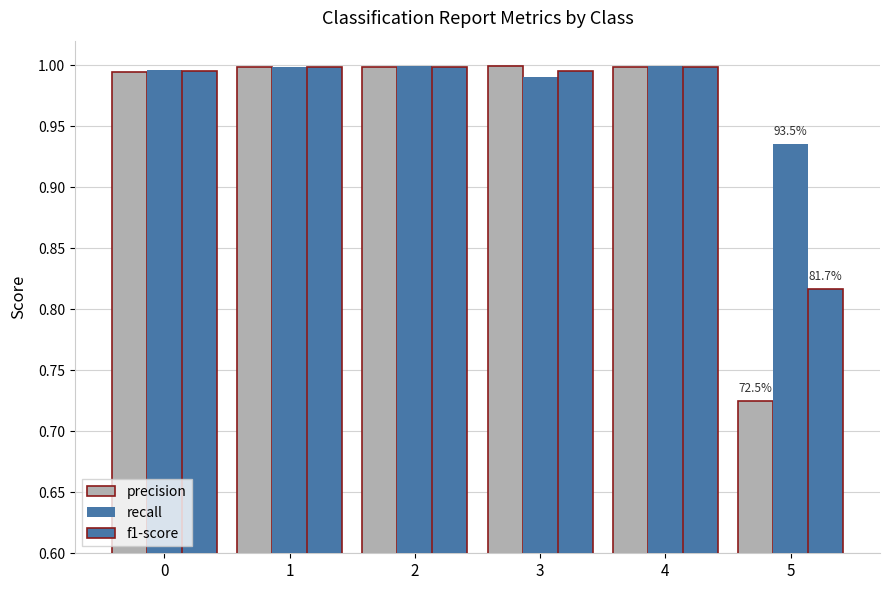

Count the number of categories in the chart.

6